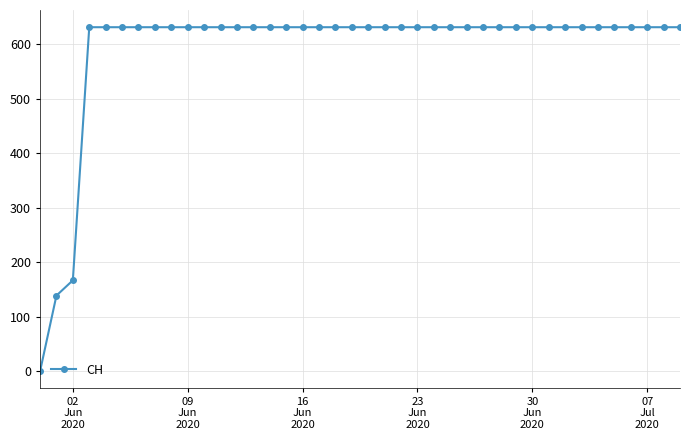

What is the value of the 23rd point from the left?

631